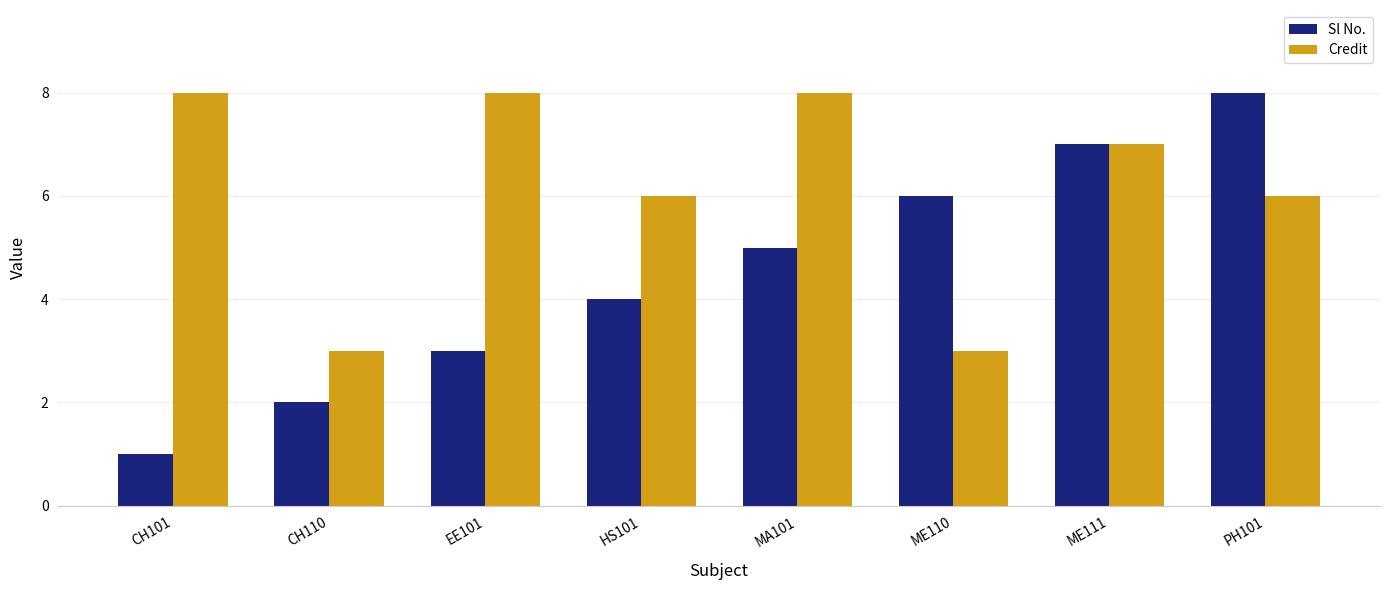

At which category does the chart reach its minimum across all series?

CH101